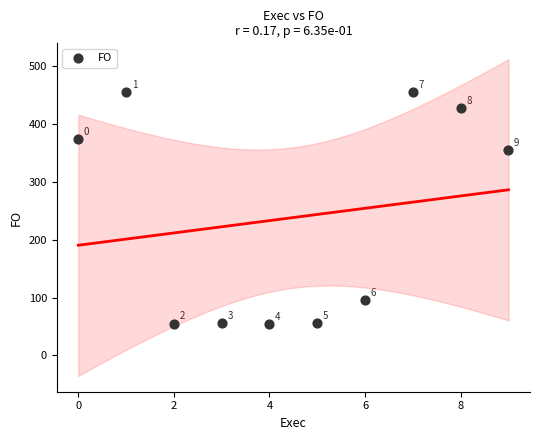

What Y value in the scatter plot is closest to 255?

355.0